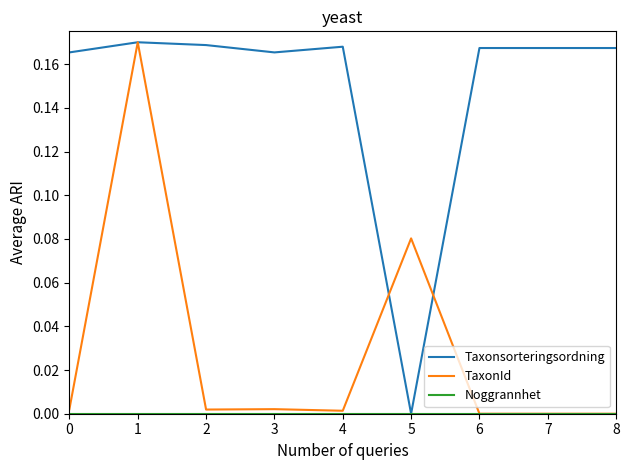

Is this an area chart (filled region under the line)?

No